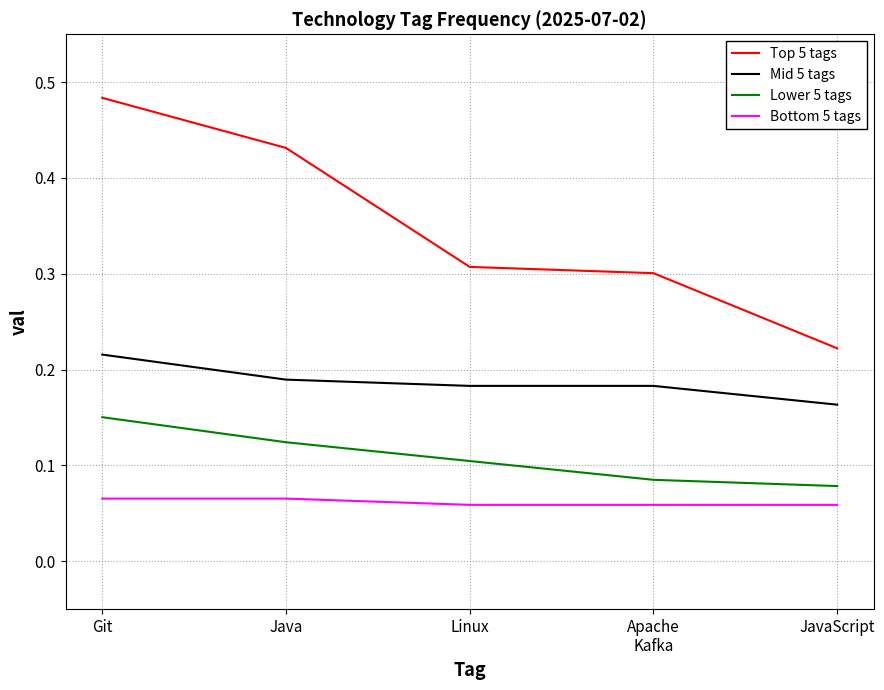

At which label does Lower 5 tags reach its minimum?

JavaScript